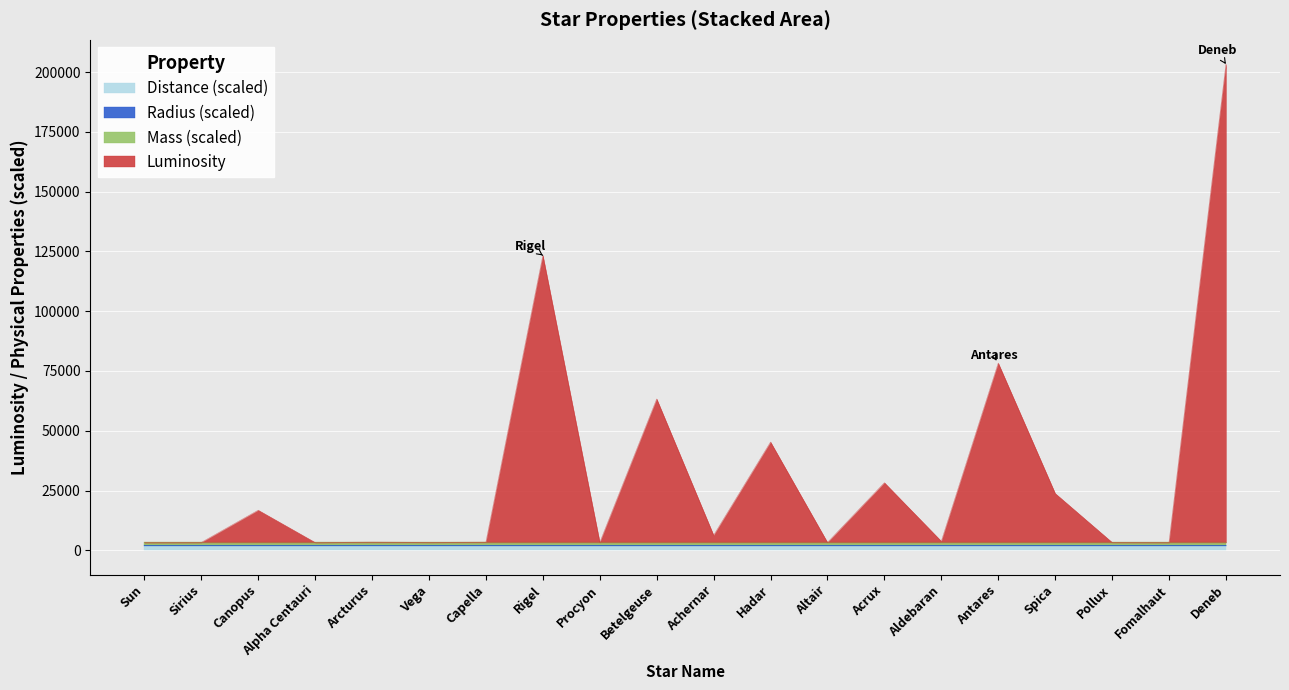

True or false: Mass has more than 1 points higher than both neighbors.

False